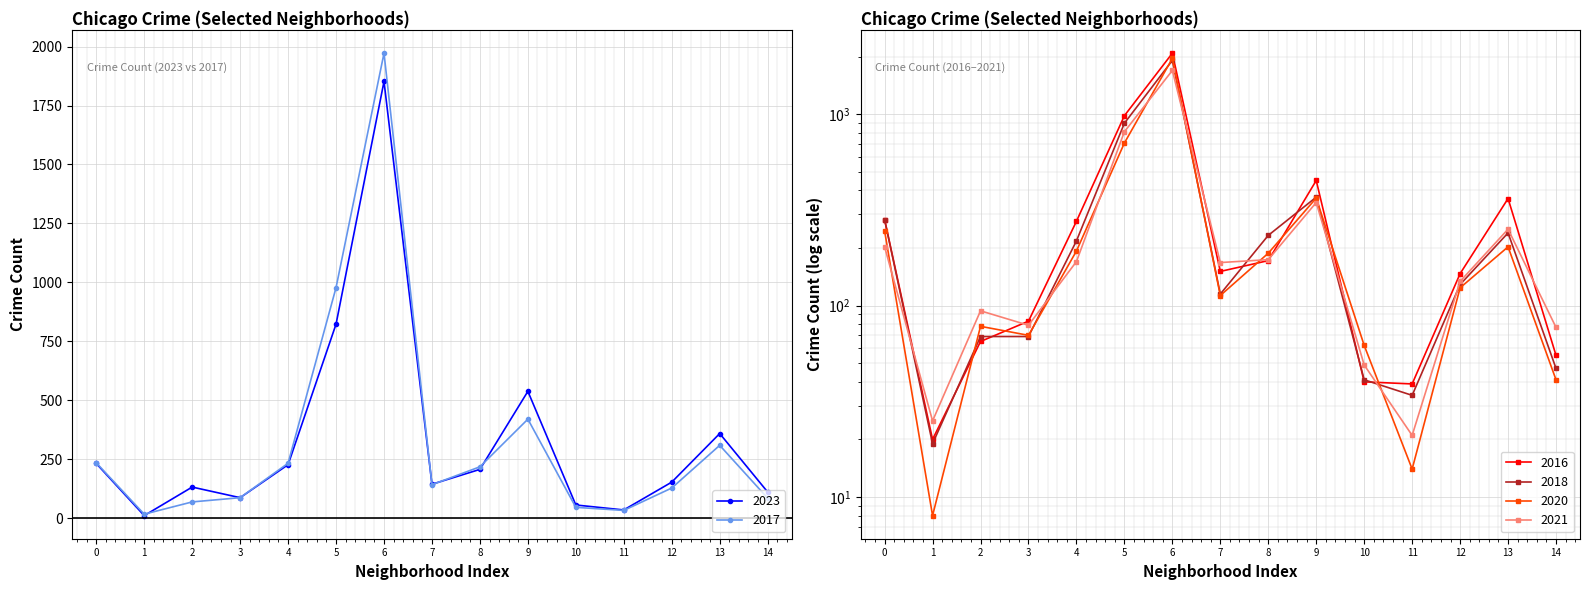

How many interior local peaks does the 2023 series have?

4